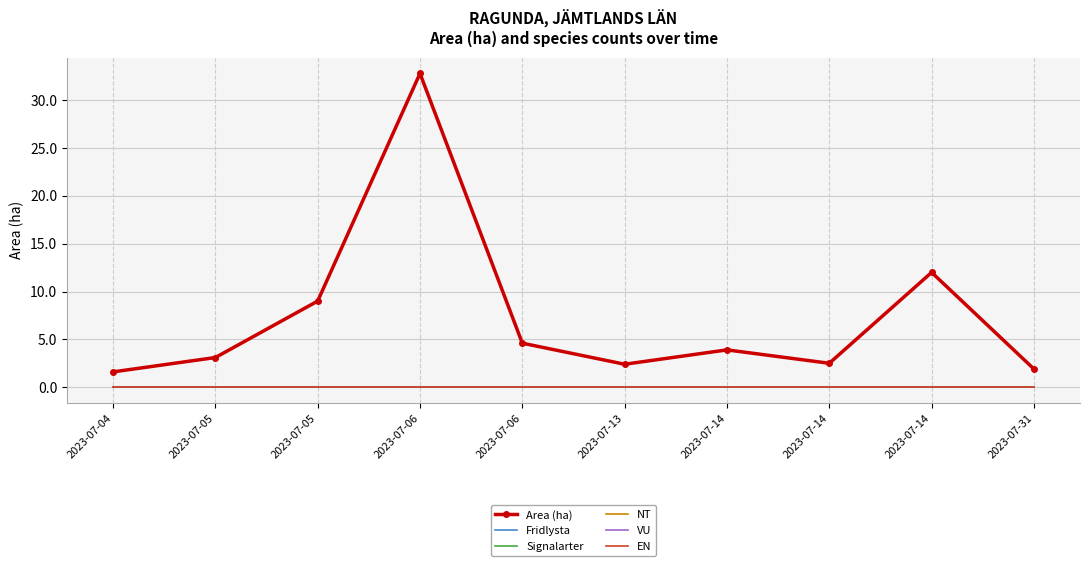

Reading right to left, extract all data points from this chart.

Area (ha): 1.9	12.0	2.5	3.9	2.4	4.6	32.8	9.0	3.1	1.6
Fridlysta: 0.0	0.0	0.0	0.0	0.0	0.0	0.0	0.0	0.0	0.0
Signalarter: 0.0	0.0	0.0	0.0	0.0	0.0	0.0	0.0	0.0	0.0
NT: 0.0	0.0	0.0	0.0	0.0	0.0	0.0	0.0	0.0	0.0
VU: 0.0	0.0	0.0	0.0	0.0	0.0	0.0	0.0	0.0	0.0
EN: 0.0	0.0	0.0	0.0	0.0	0.0	0.0	0.0	0.0	0.0